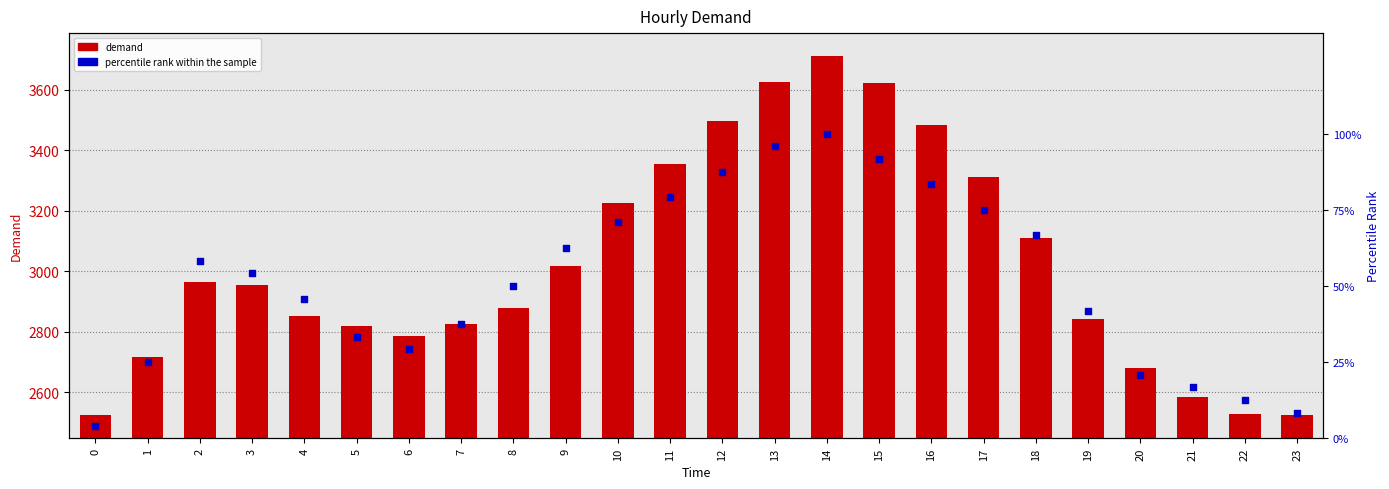

What is the total value across all series at 20?

2701.8